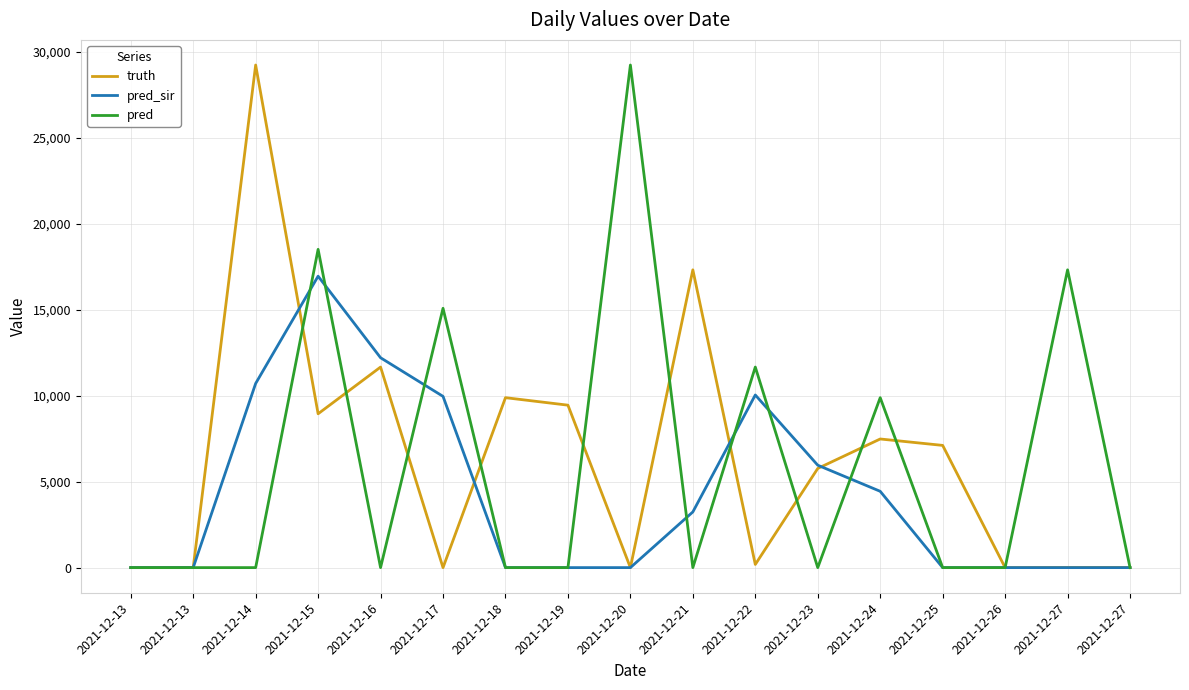

How many lines are shown in the chart?

3